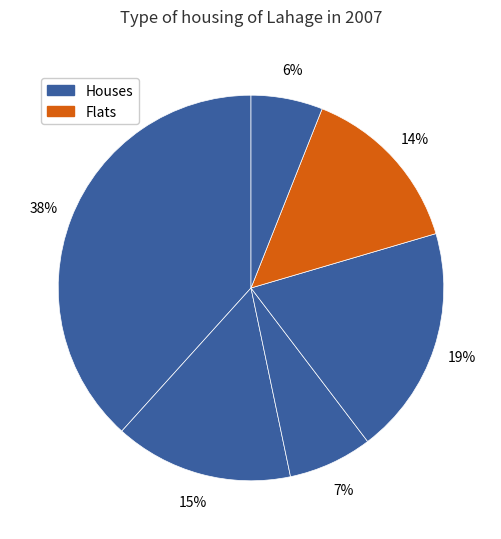

How many slices are in this pie chart?

6